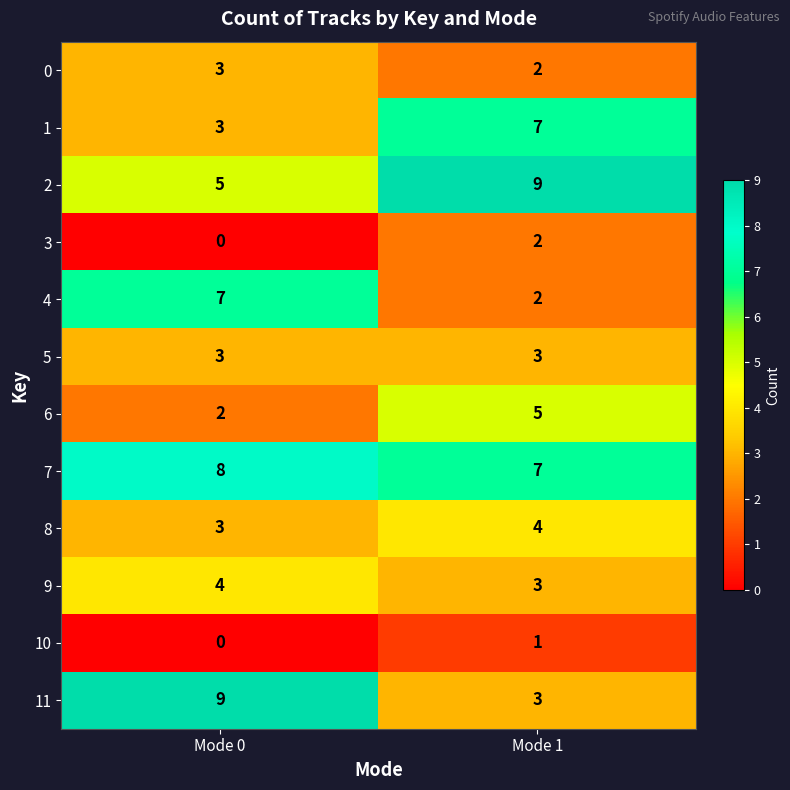

At how many categories does at least one series exceed 4?

2